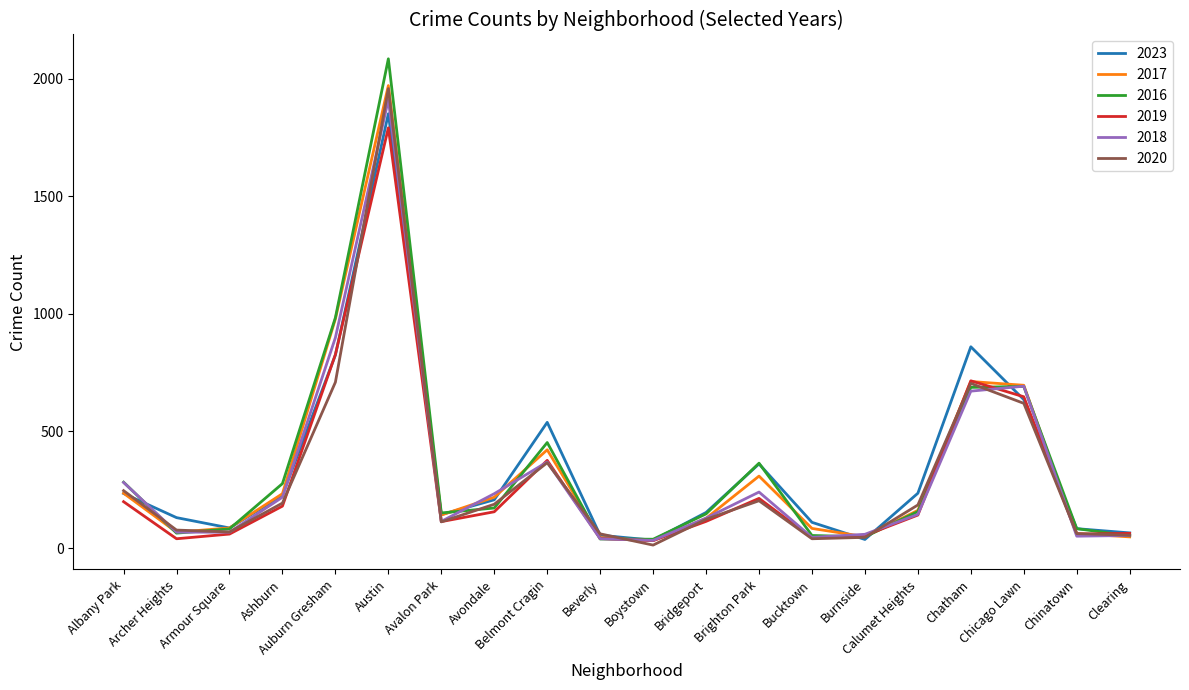

What is the difference between the highest and lowest values at Auburn Gresham?

275